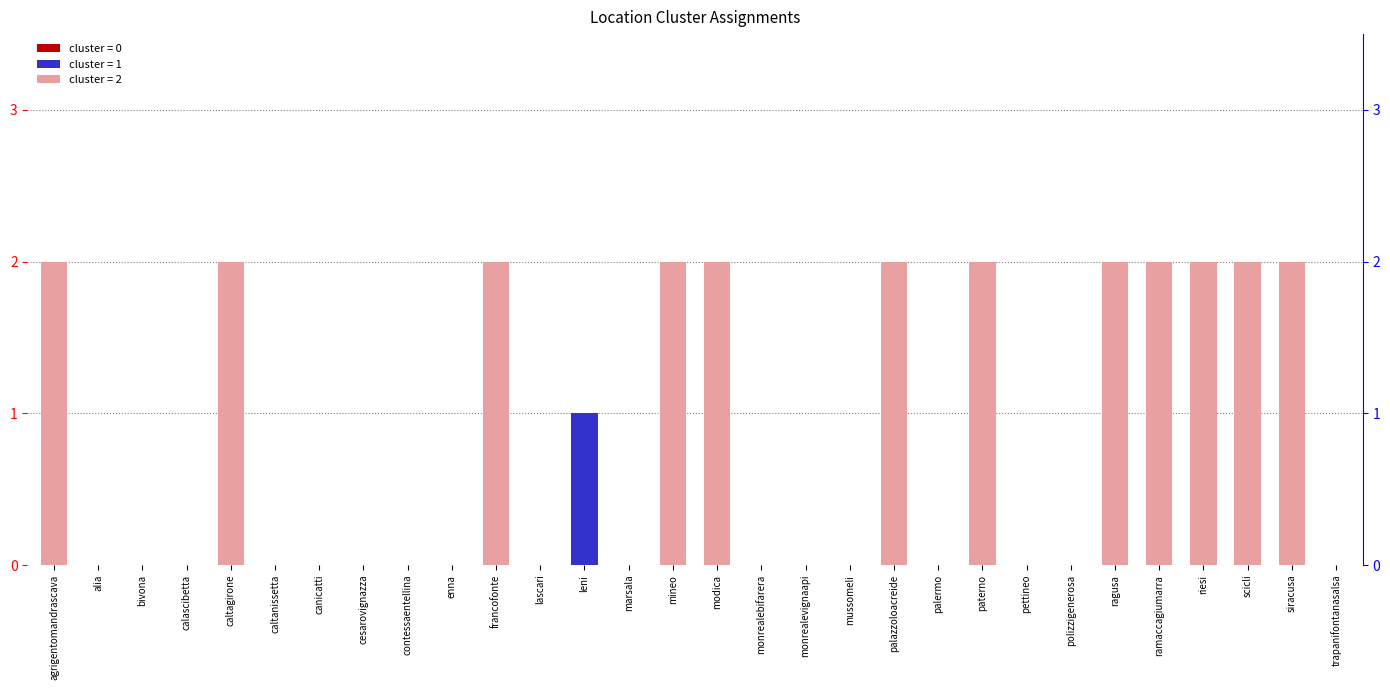

Which has a higher value, agrigentomandrascava or pettineo?

agrigentomandrascava